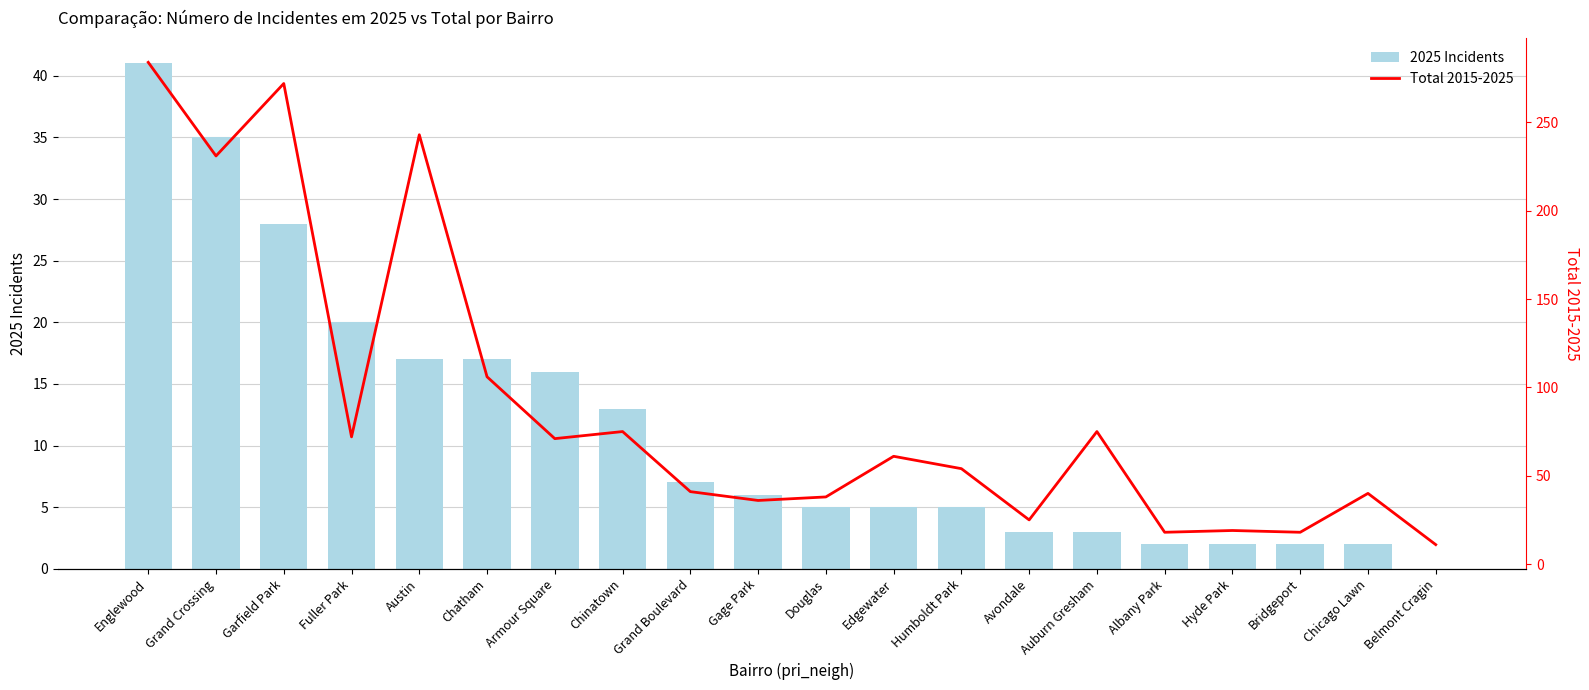

The 2025 Incidents series shows 35 at Grand Crossing. True or false?

True